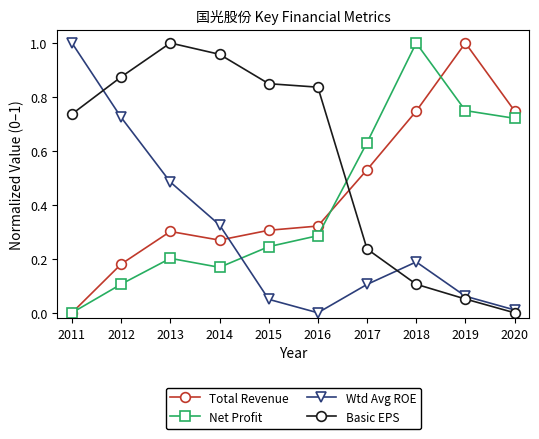

The Wtd Avg ROE series shows 0.2 at 2017. True or false?

False